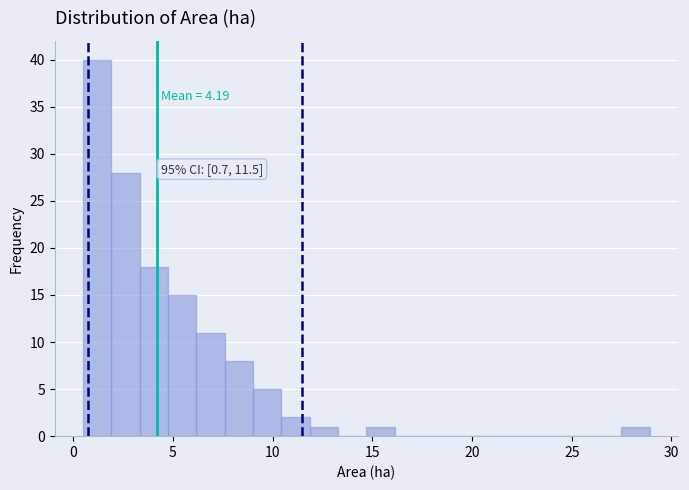

Read against the x-axis, roughly where is the centre of the tallest bar?

1.0